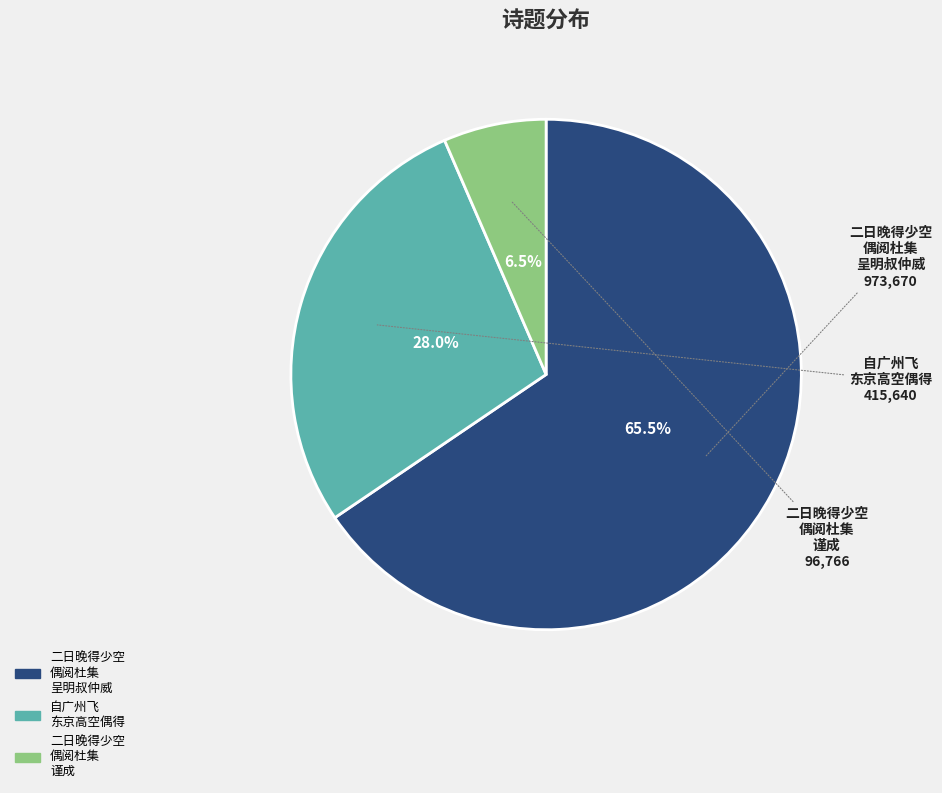

Which category has the biggest portion of the pie?

二日晚得少空 偶阅杜集 呈明叔仲威